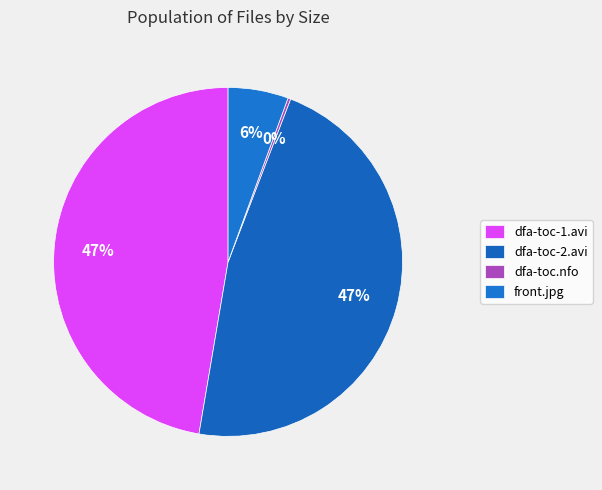

Rank the categories by value from lowest to highest.

dfa-toc.nfo, front.jpg, dfa-toc-2.avi, dfa-toc-1.avi